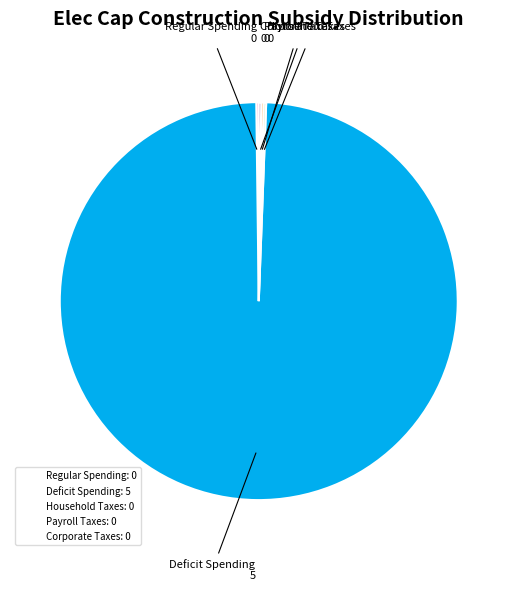

Does any single category account for the majority?

Yes